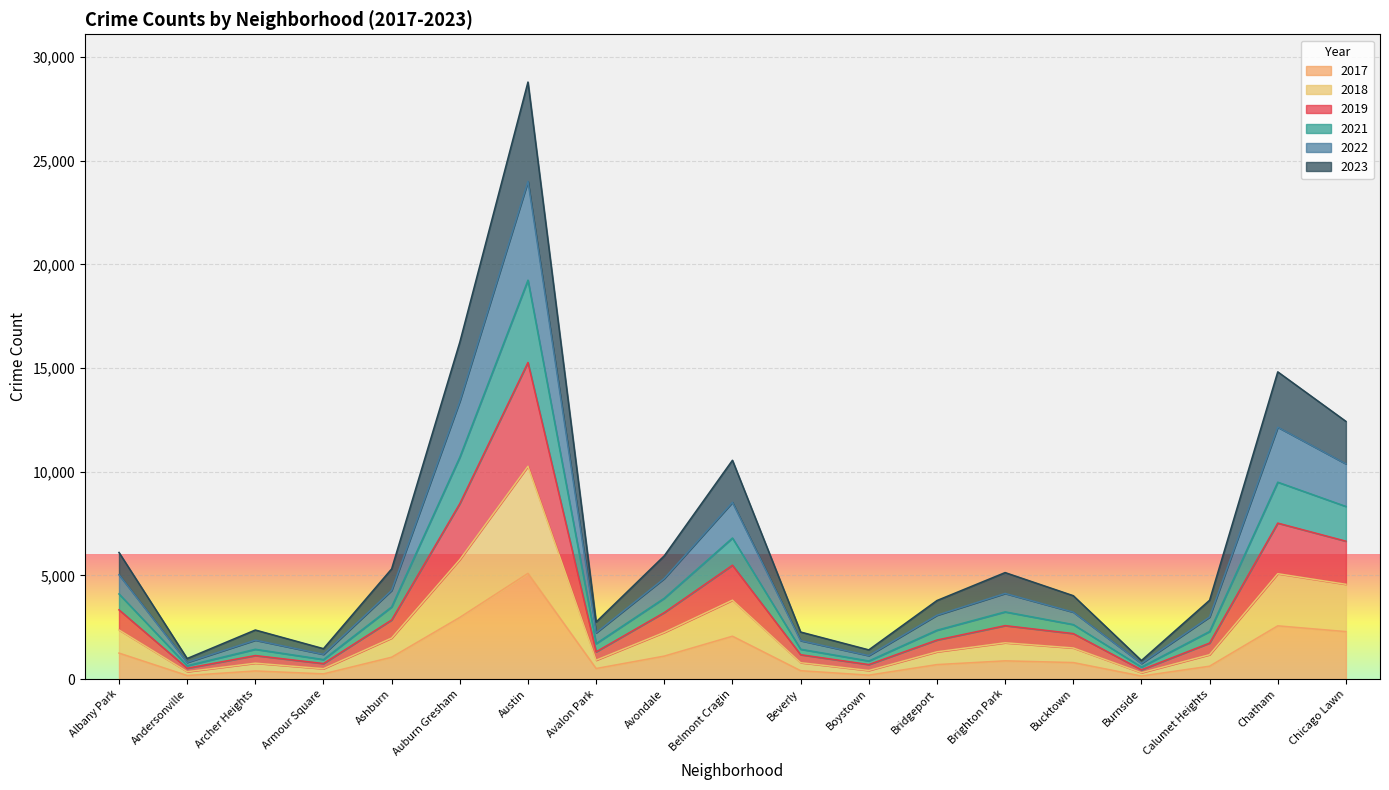

Is it true that 2017 equals 1252 at Albany Park?

True